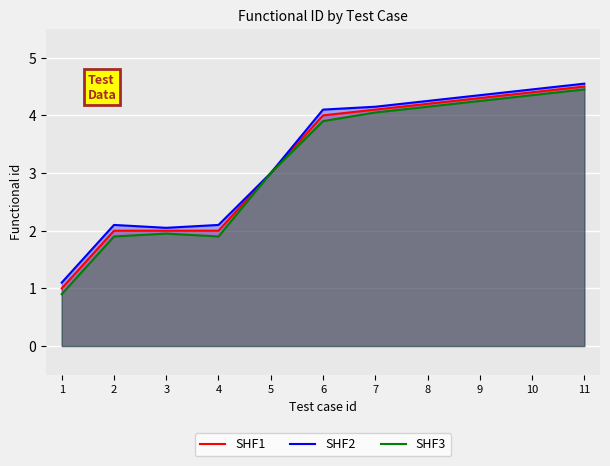

What is the highest value of the SHF1 series?

4.5